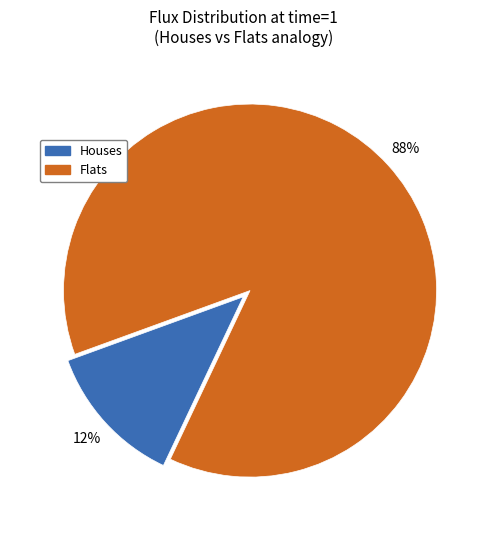

To the nearest percent, what is the average slice percentage?

50%